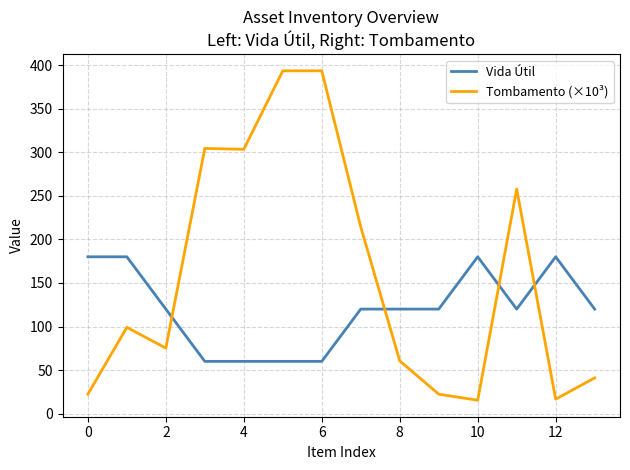

How many series are shown in this chart?

2